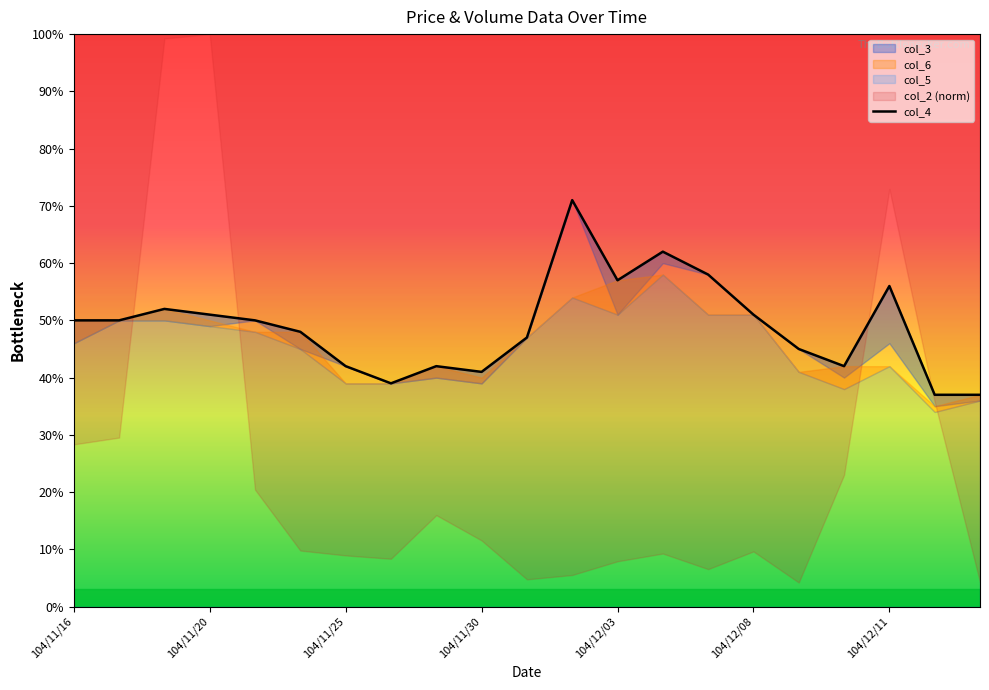

Reading left to right, list all the values displayed in this chart.

0.5	0.5	0.5	0.5	0.5	0.5	0.4	0.4	0.4	0.4	0.5	0.7	0.6	0.6	0.6	0.5	0.5	0.4	0.6	0.4	0.4